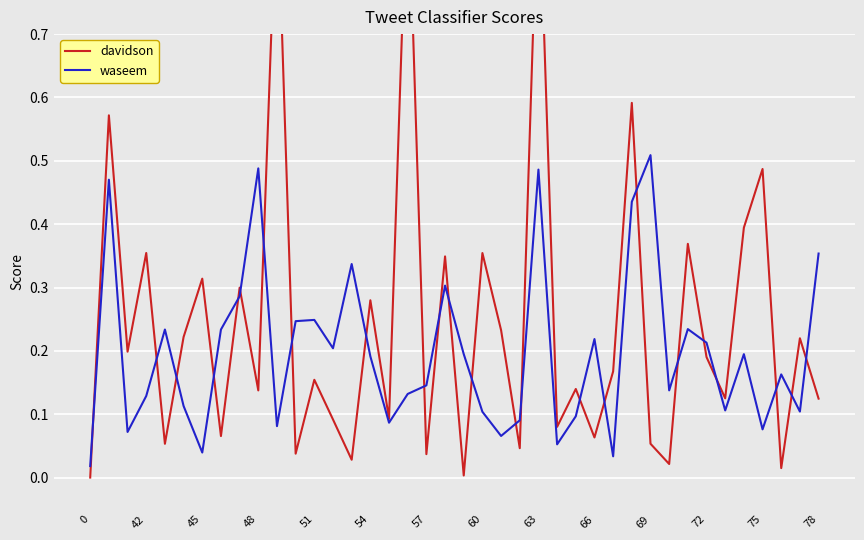

True or false: davidson and waseem intersect in this chart.

True